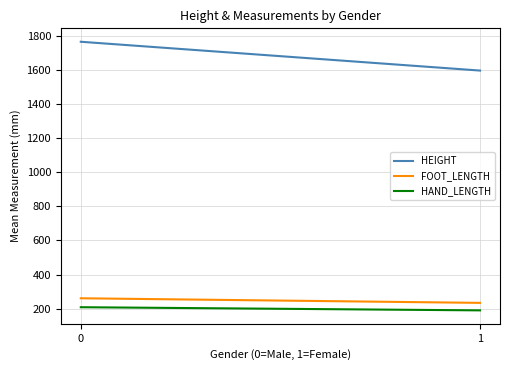

Rank the categories by FOOT_LENGTH value from highest to lowest.

0, 1